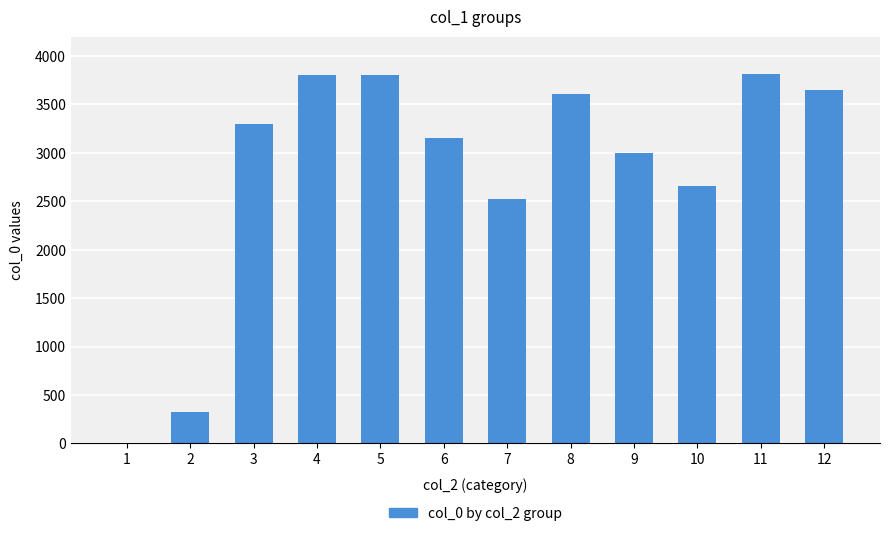

What is the change in value from 6 to 8?

+454